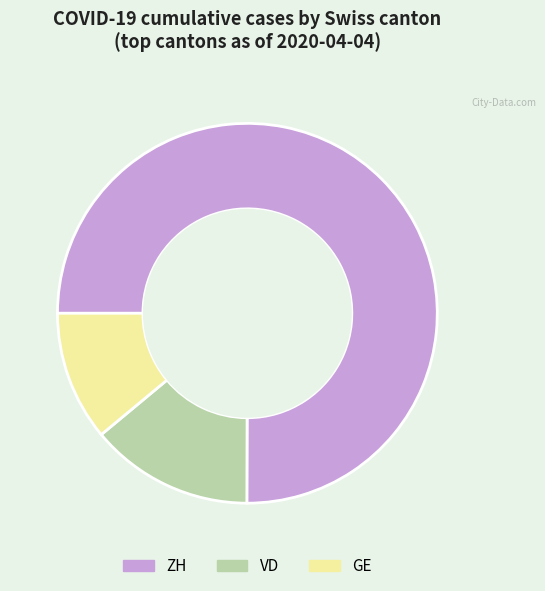

Is there any slice that represents more than half of the pie?

Yes